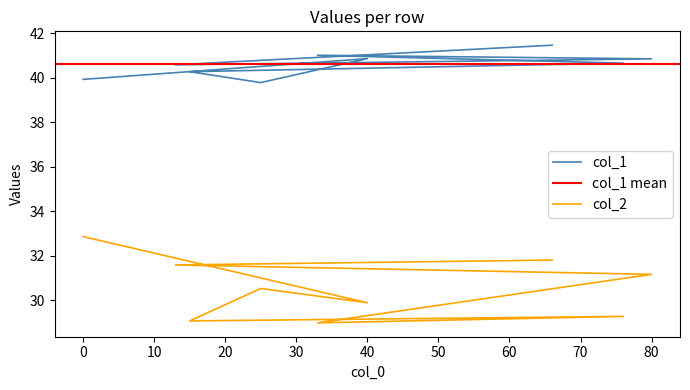

True or false: col_2 and col_1 cross at least once.

False